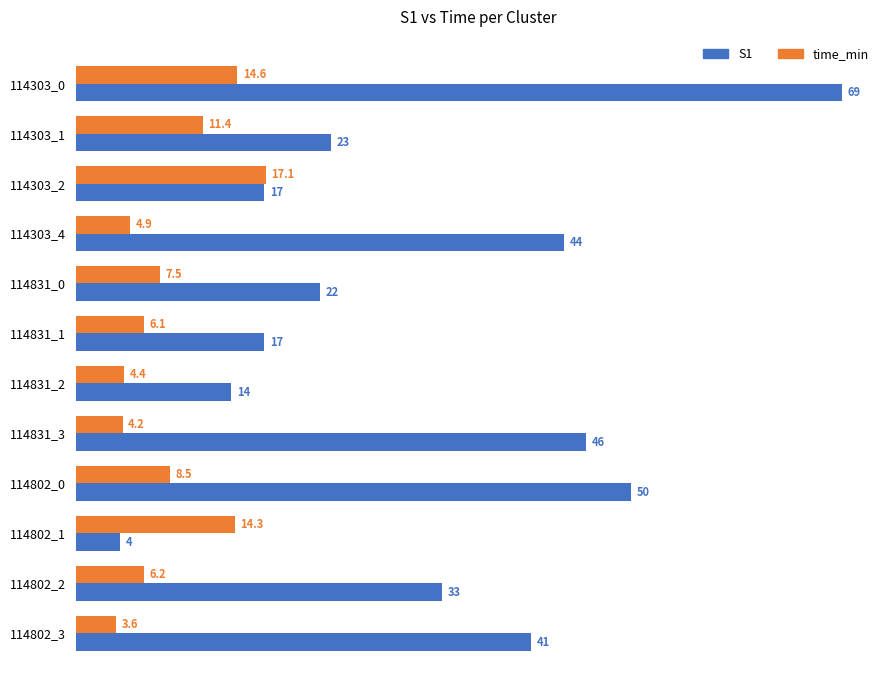

Between 114831_0 and 114831_1, which series saw the biggest shift?

S1